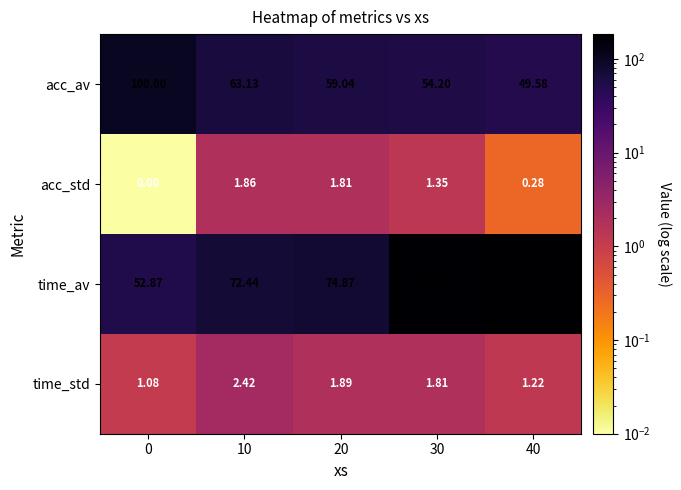

Which series has the largest range (max minus min)?

time_av